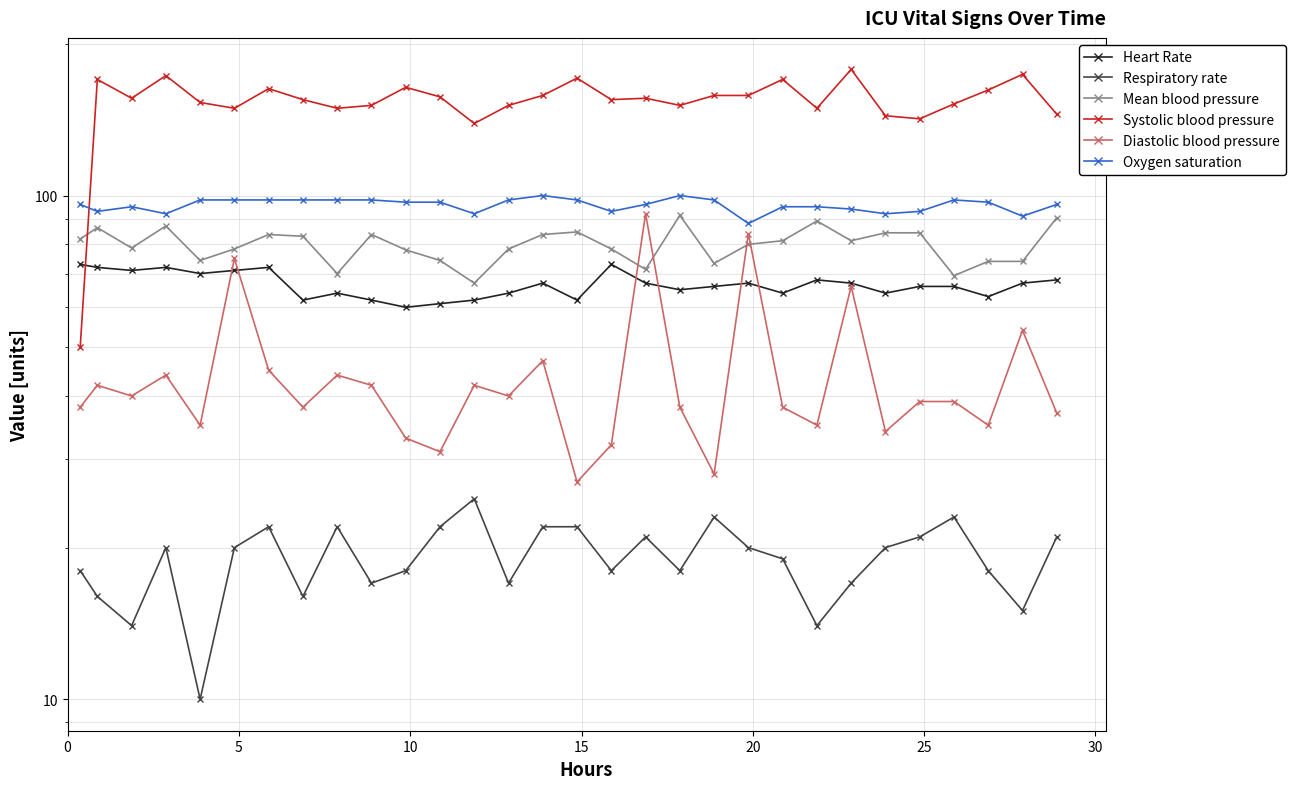

Is the value of Respiratory rate at 11 greater than the value of Diastolic blood pressure at 25?

No